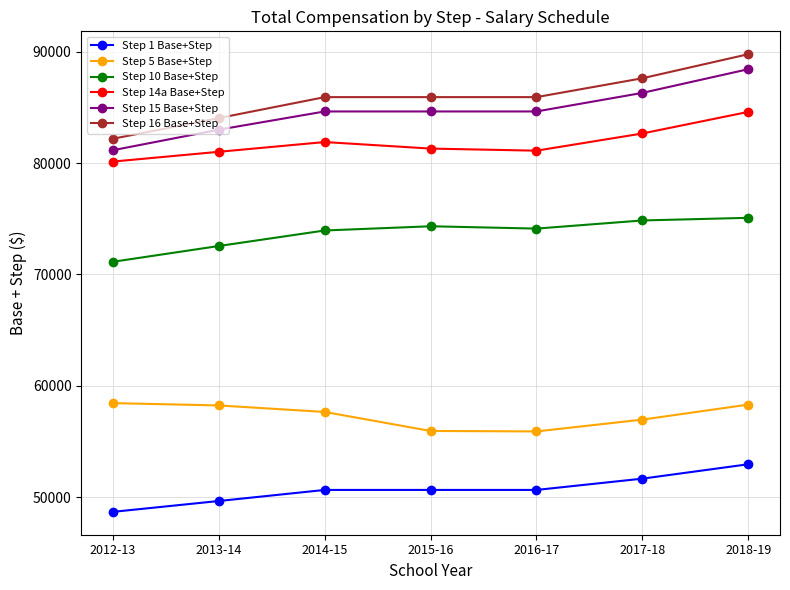

What is the approximate value of Step 5 Base+Step at 2012-13?

58447.0